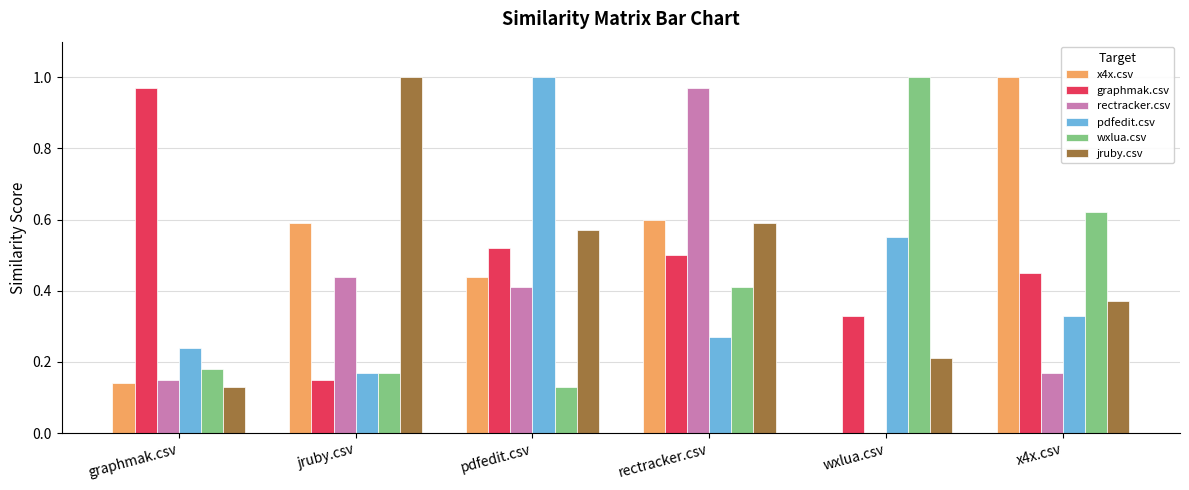

Which series changed the most between rectracker.csv and x4x.csv?

rectracker.csv